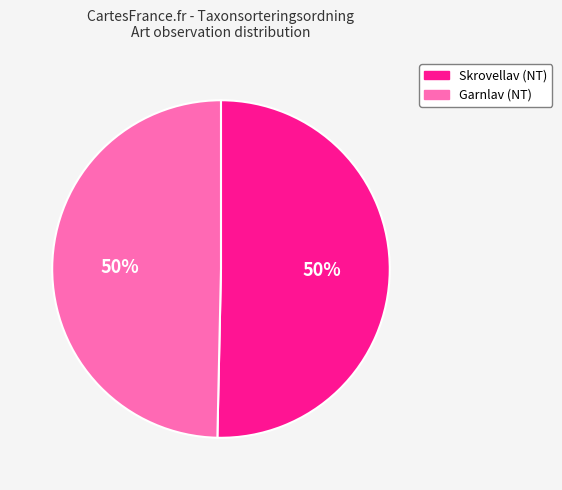

Approximately how many times larger is the value at Skrovellav (NT) compared to Garnlav (NT)?

1.0